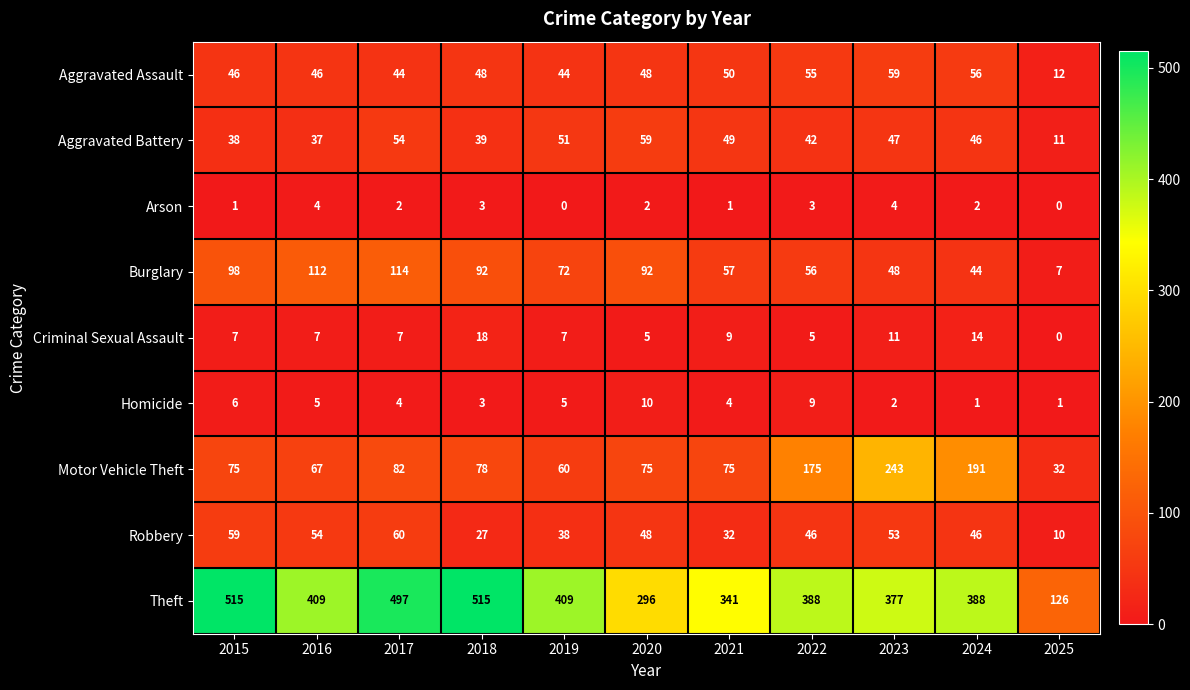

What is the maximum value shown in the chart?

515